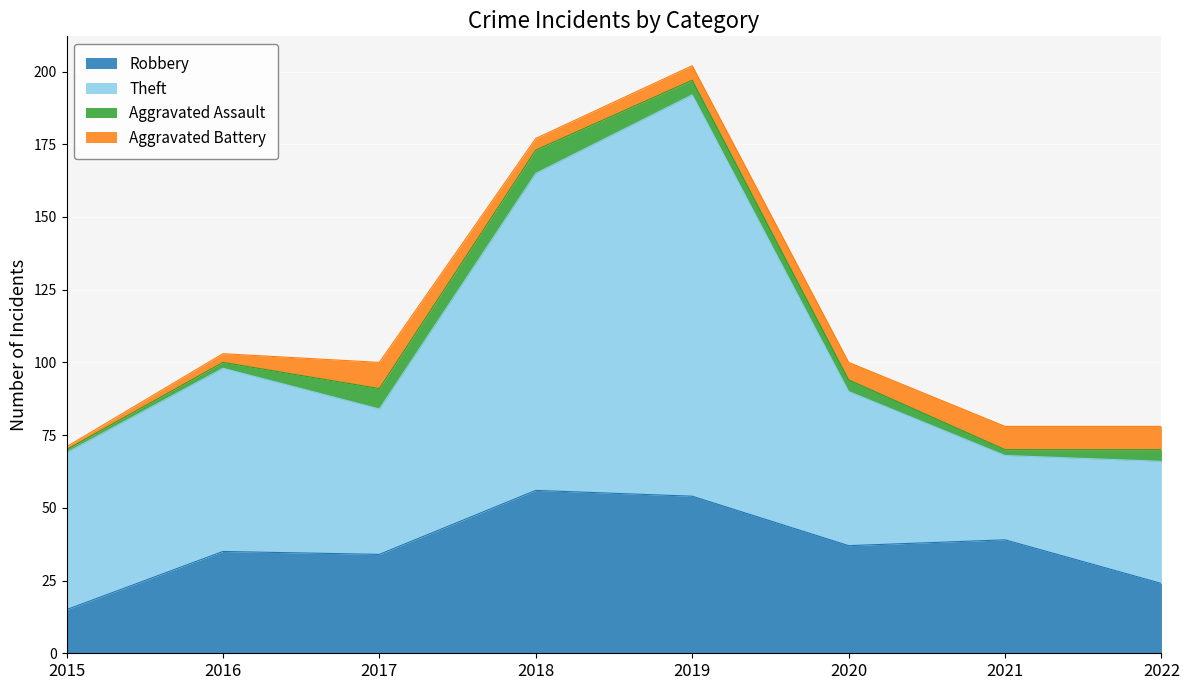

Is it true that Robbery equals 39 at 2021?

True